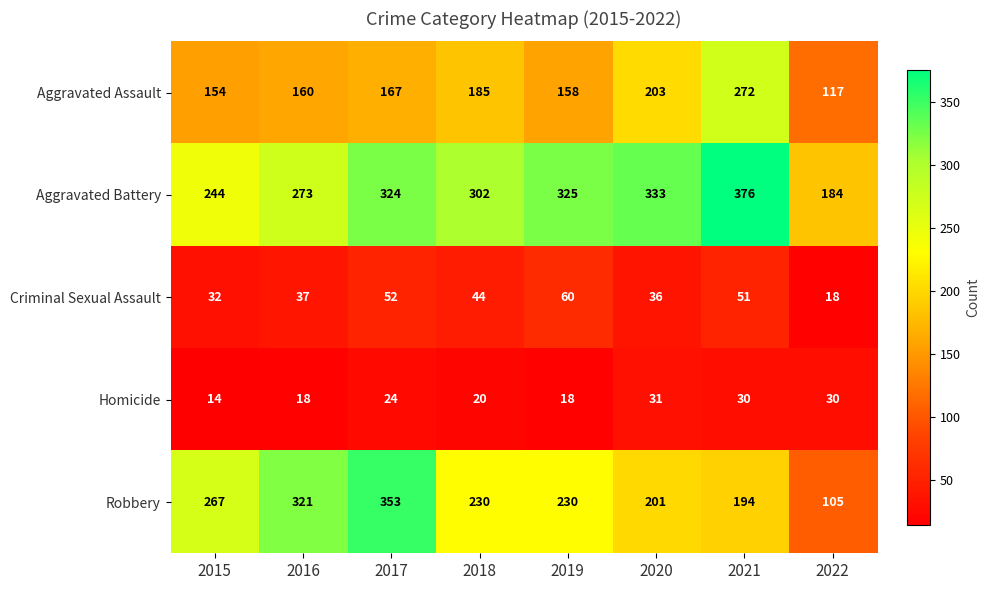

What is the greatest value displayed?

376